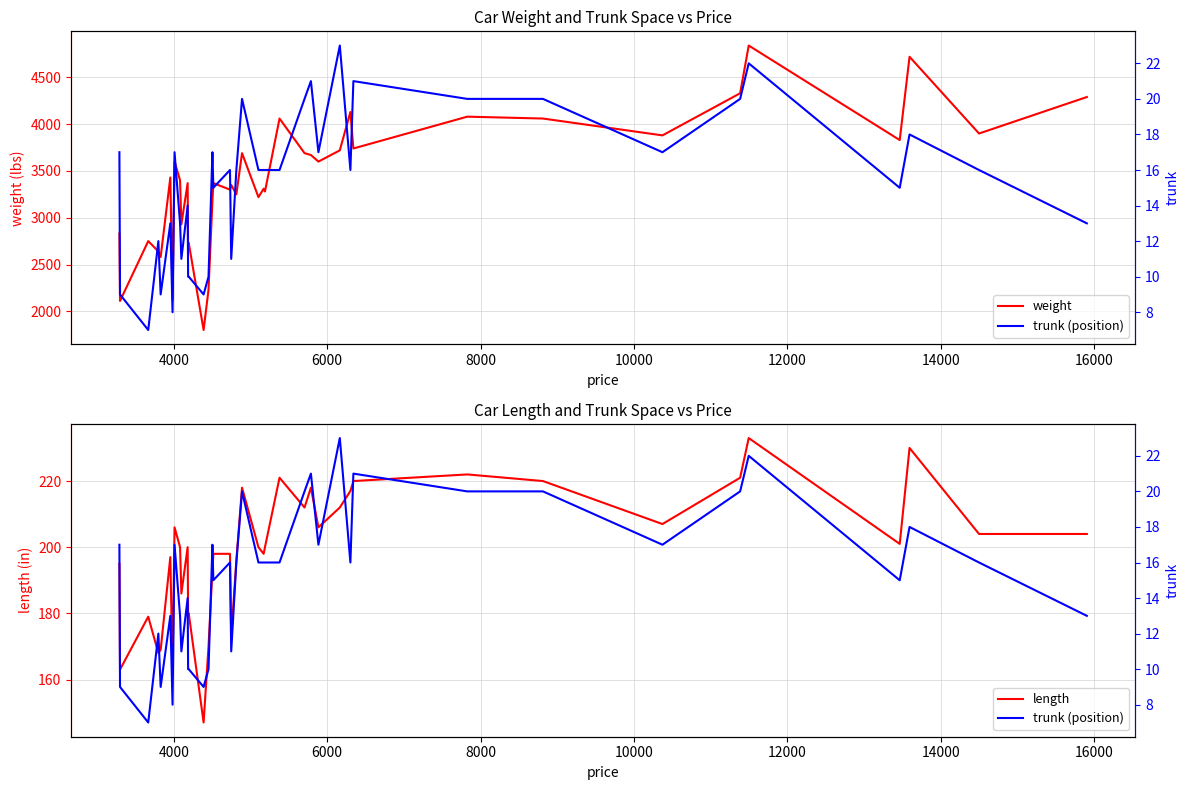

What is the lowest value of the weight series?

1800